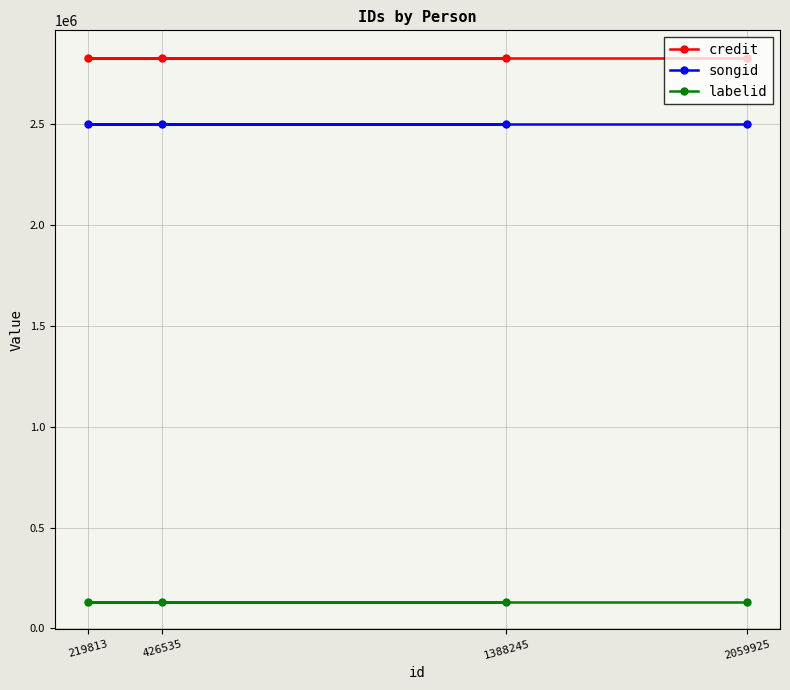

List the series in order of their peak value, lowest first.

labelid, songid, credit